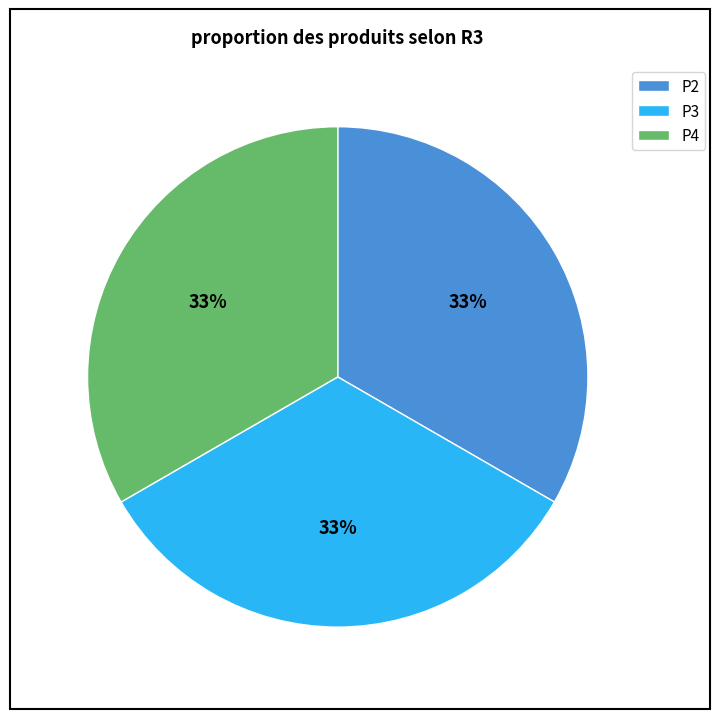

What percentage is the P4 slice, to the nearest percent?

33%